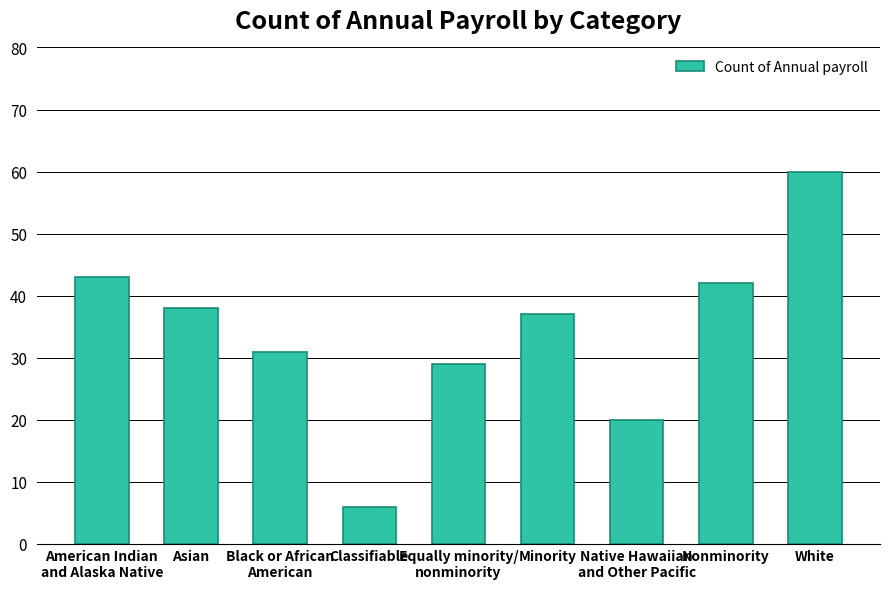

What is the sum of the values at Nonminority and Classifiable?

48